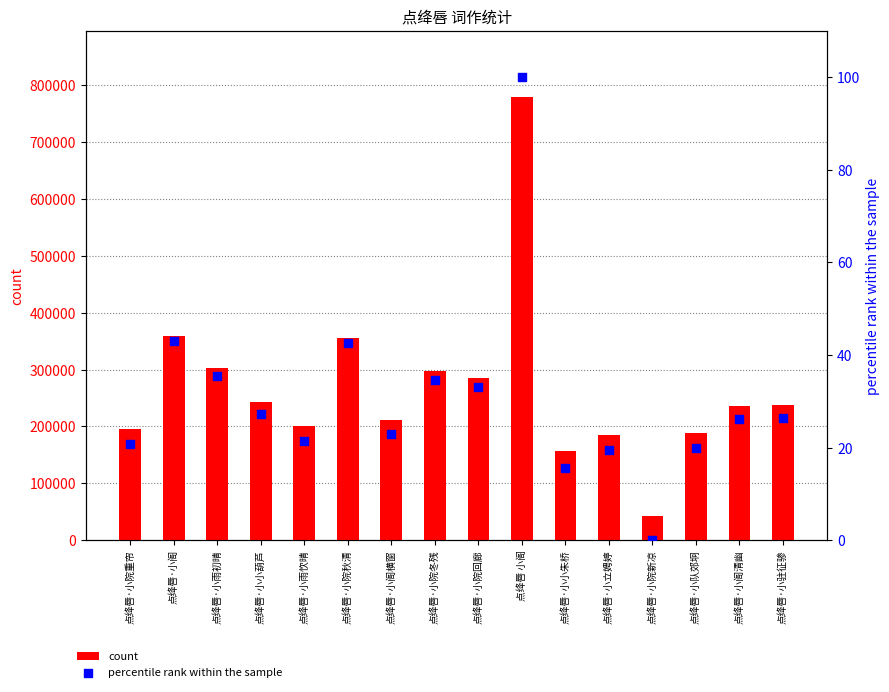

Which series has the largest Y range (max minus min)?

count